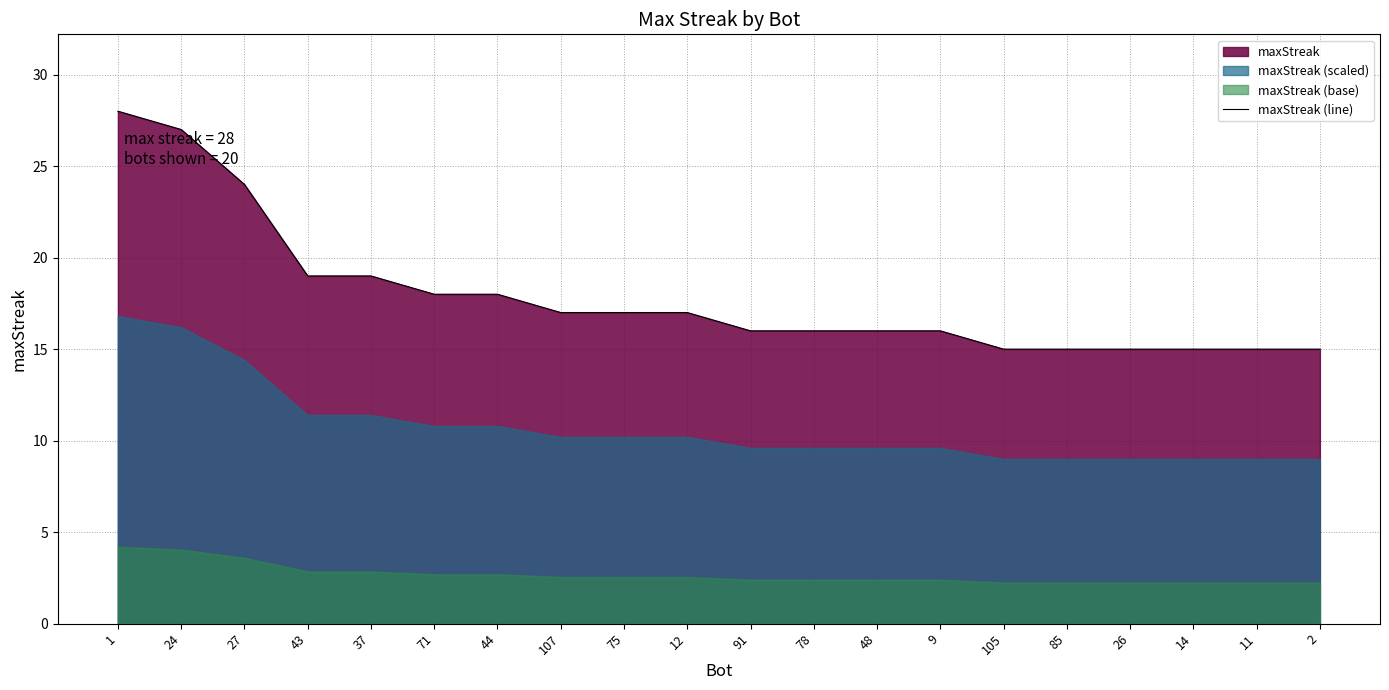

What is the value of the 11th point from the left?

16